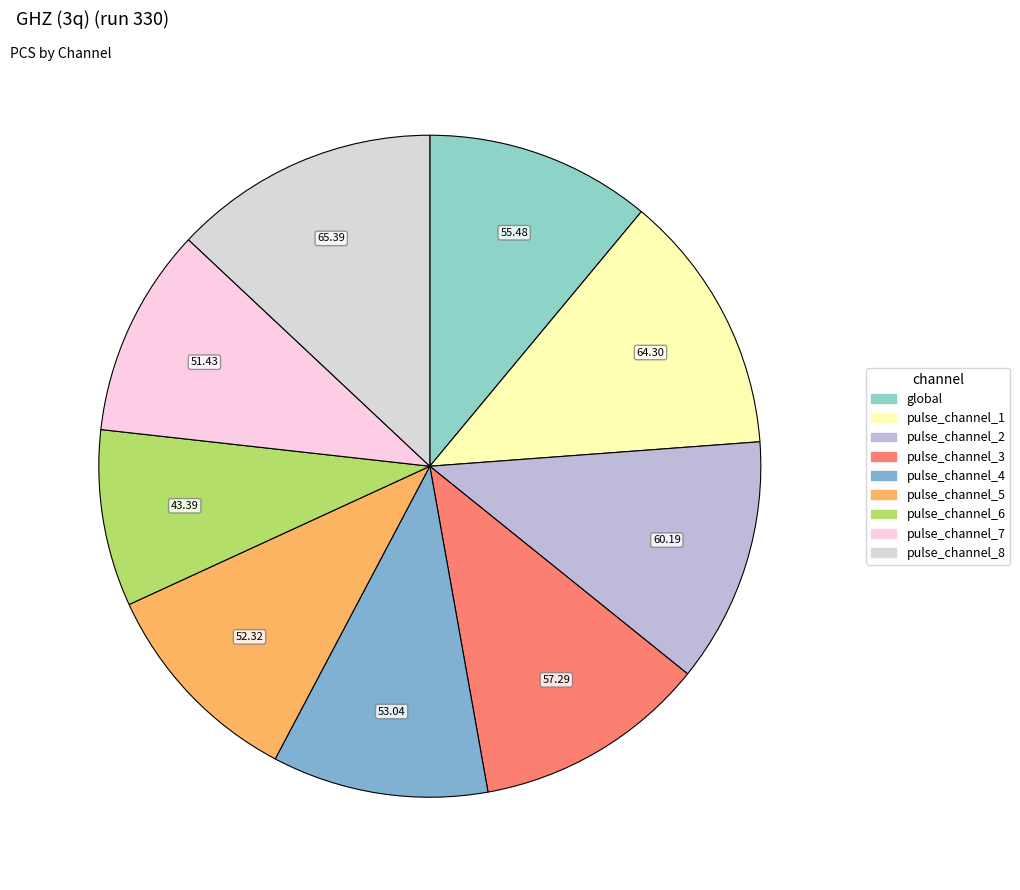

How many slices are in this pie chart?

9